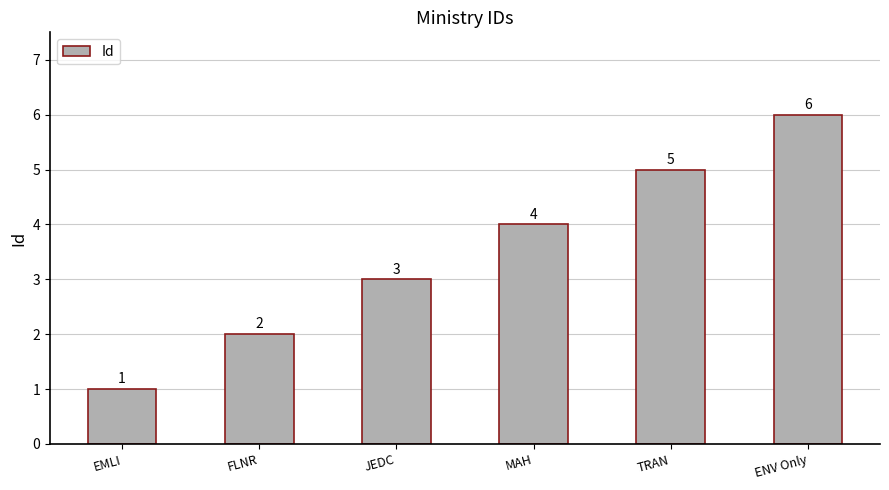

What is the greatest value displayed?

6